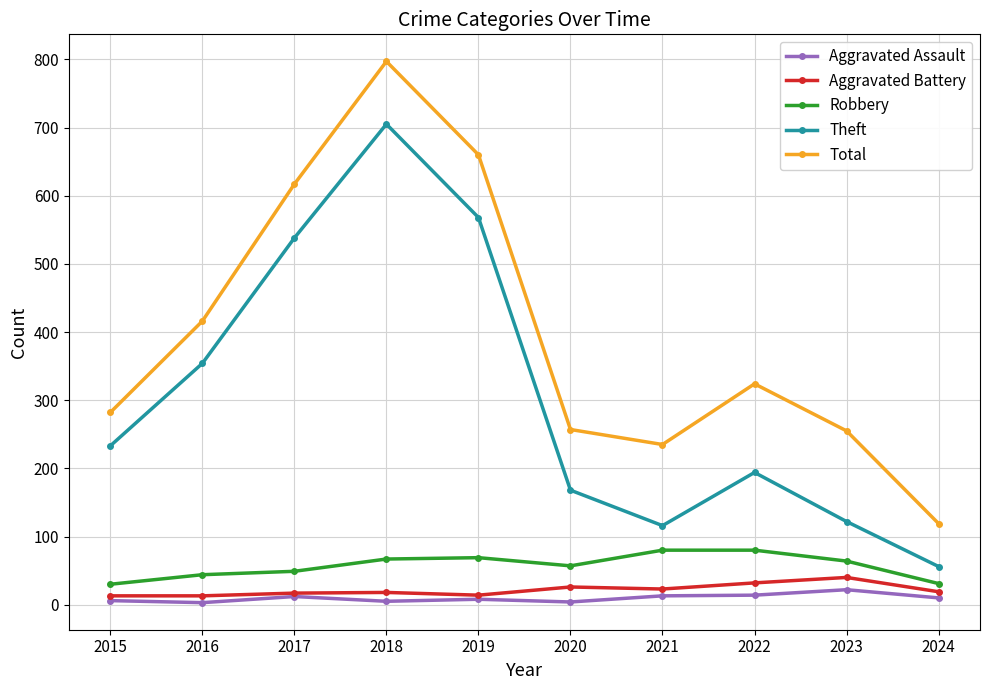

How many data points in Theft are less than 233?

5